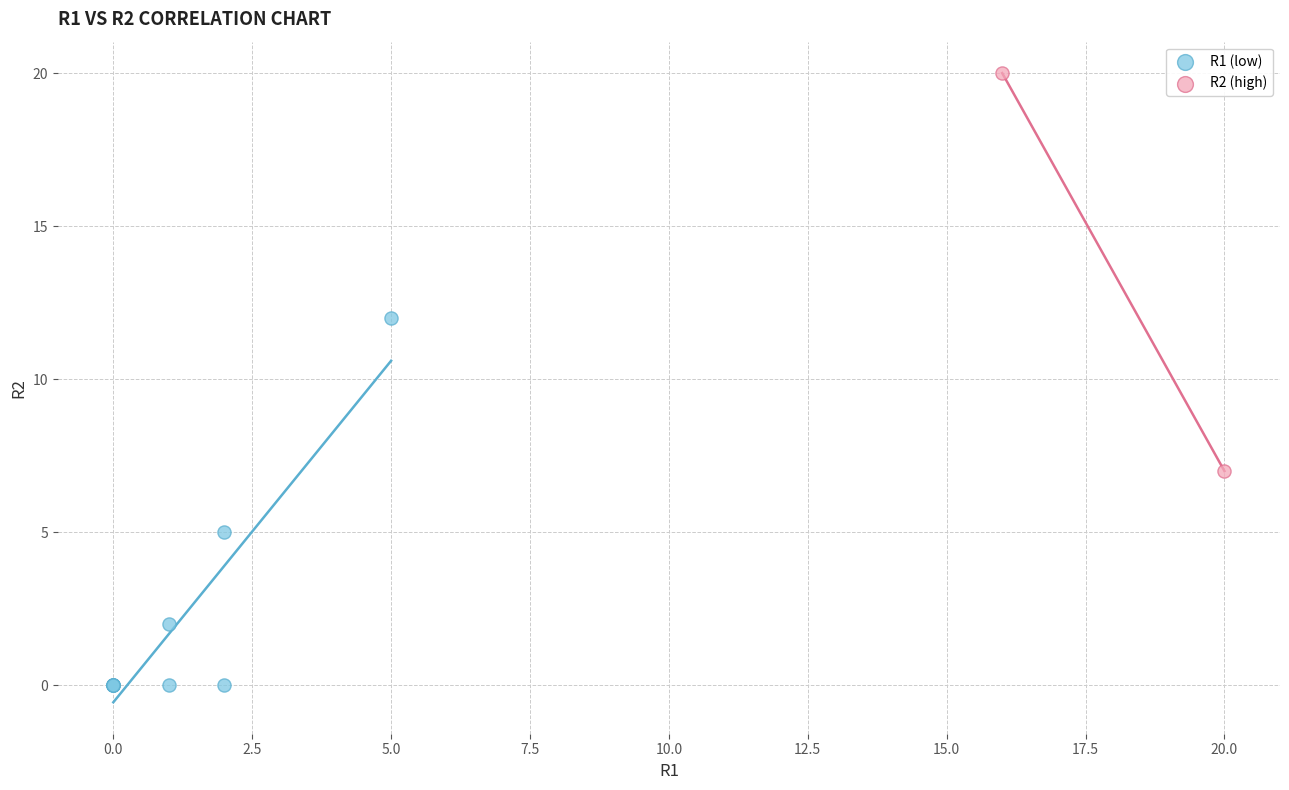

Which series has the largest Y range (max minus min)?

R2 (high)